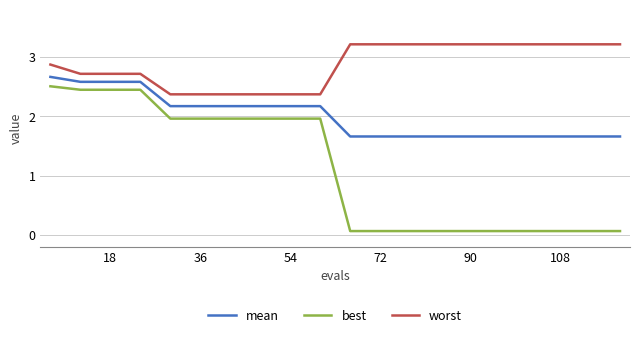

How many mean values are between 1 and 2?

10